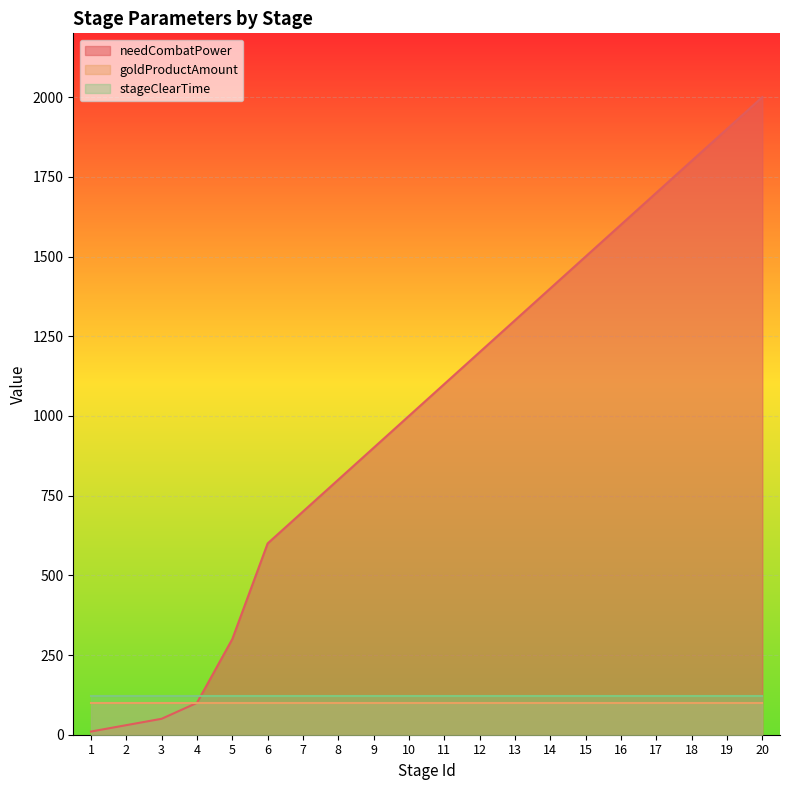

At which label does stageClearTime reach its peak?

1